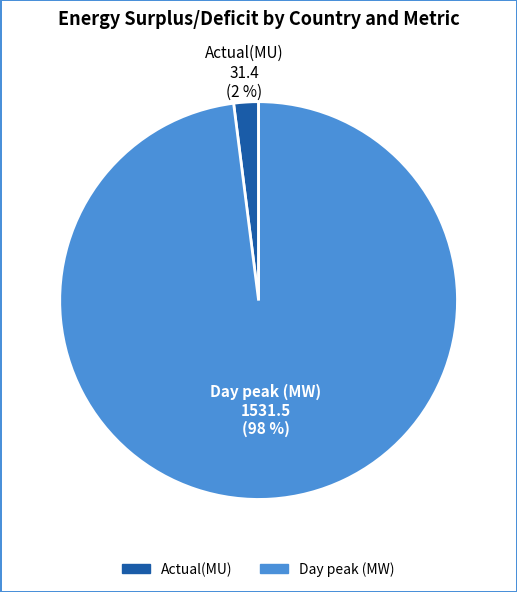

Does any single category account for the majority?

Yes